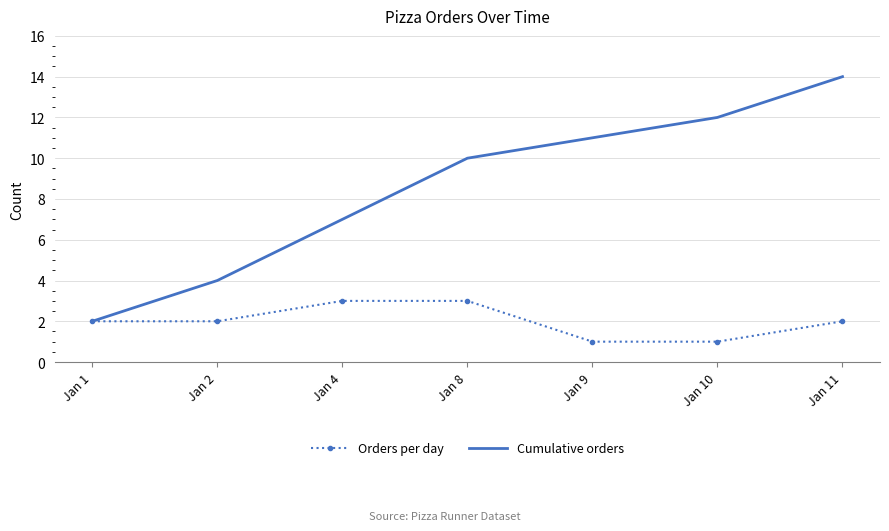

What is the maximum value shown in the chart?

14